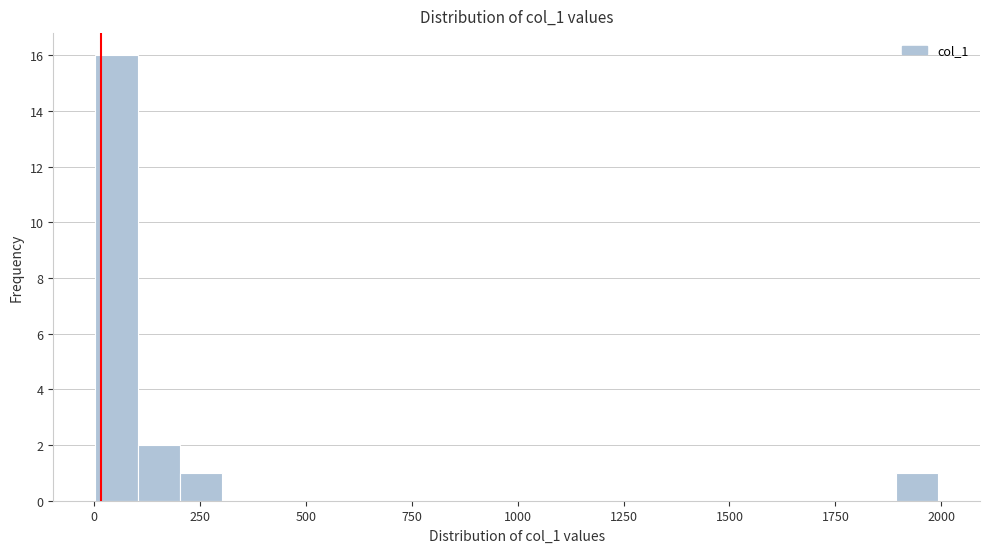

Around what value on the x-axis is the tallest bar? Give the approximate position of its centre, as read against the axis.

50